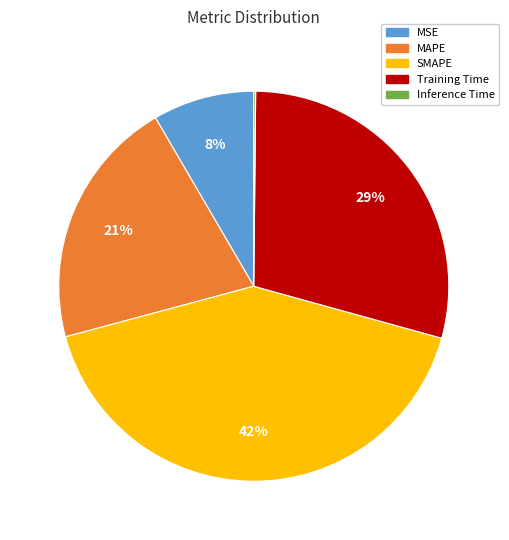

Approximately how many times larger is the value at MAPE compared to Training Time?

0.7